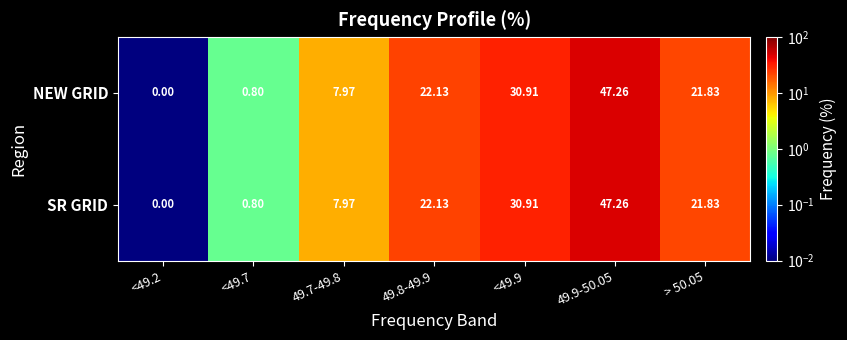

How many values in the NEW GRID series are below 21?

3